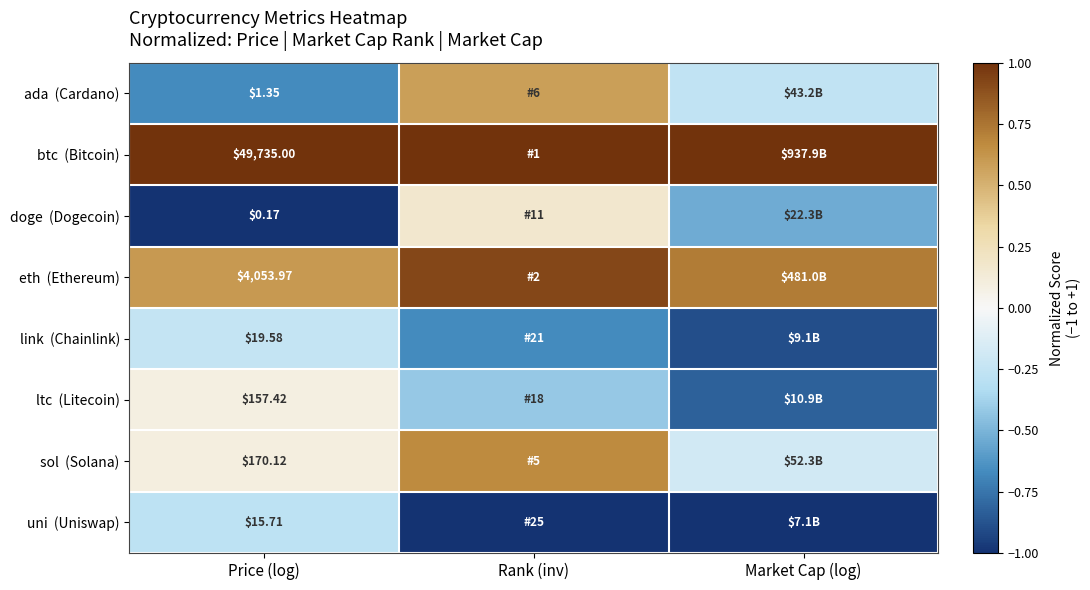

Read the btc (Bitcoin) value at Price (log).

1.0